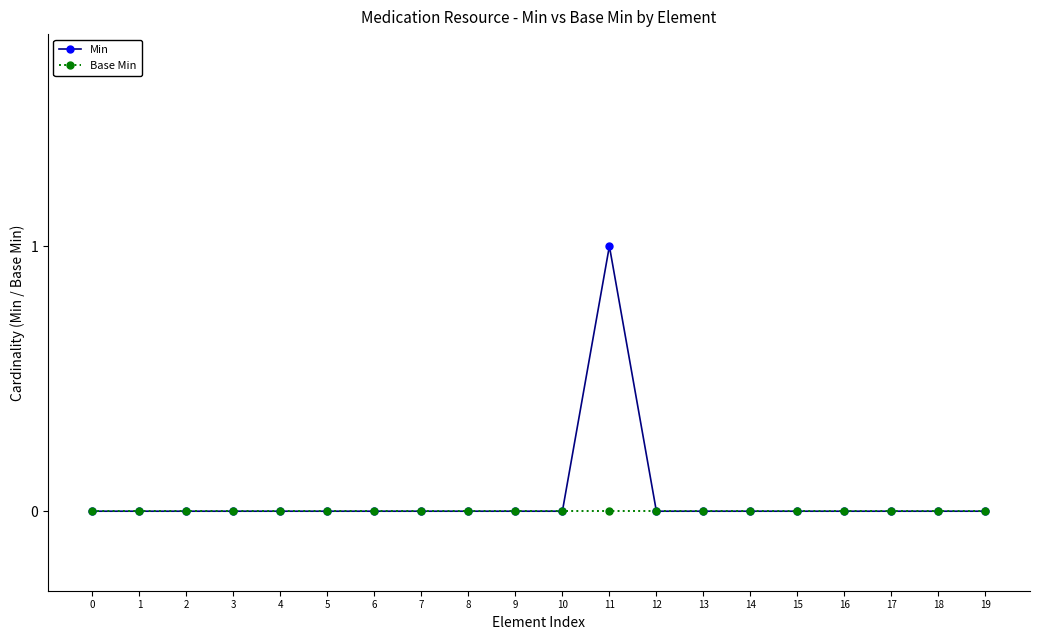

True or false: Min has a value of 1 at 4.

False